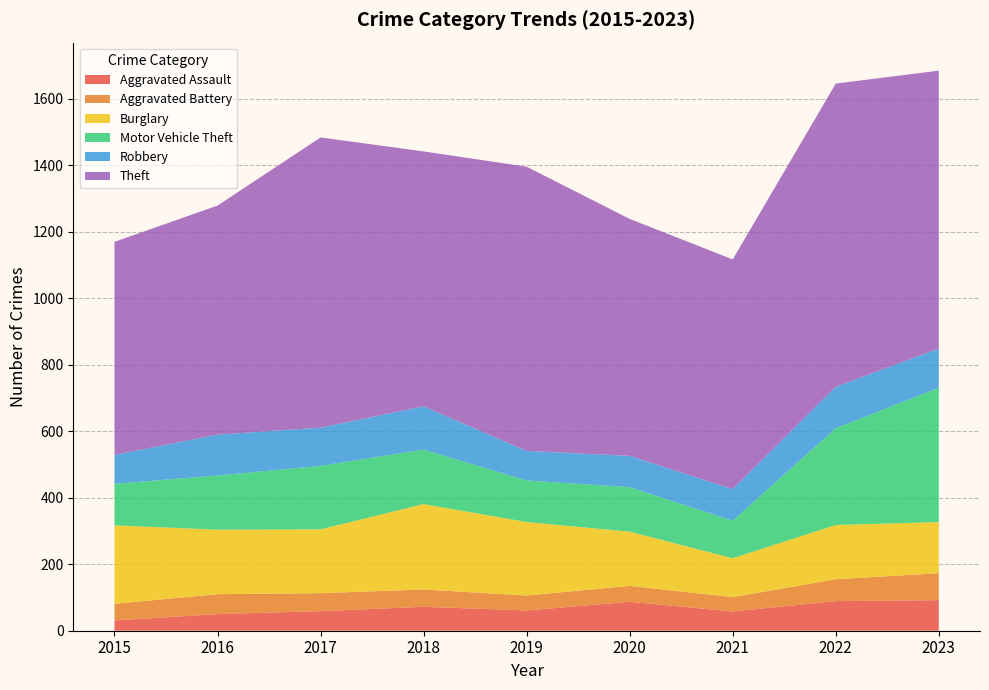

Reading left to right, transcribe all the data shown in this chart.

Aggravated Assault: 31	50	59	72	61	87	58	89	92
Aggravated Battery: 50	60	54	52	45	48	43	66	81
Burglary: 236	194	192	257	221	163	117	163	154
Motor Vehicle Theft: 125	163	191	164	125	134	113	291	404
Robbery: 87	123	115	130	89	94	95	125	118
Theft: 641	689	873	767	855	713	691	912	836